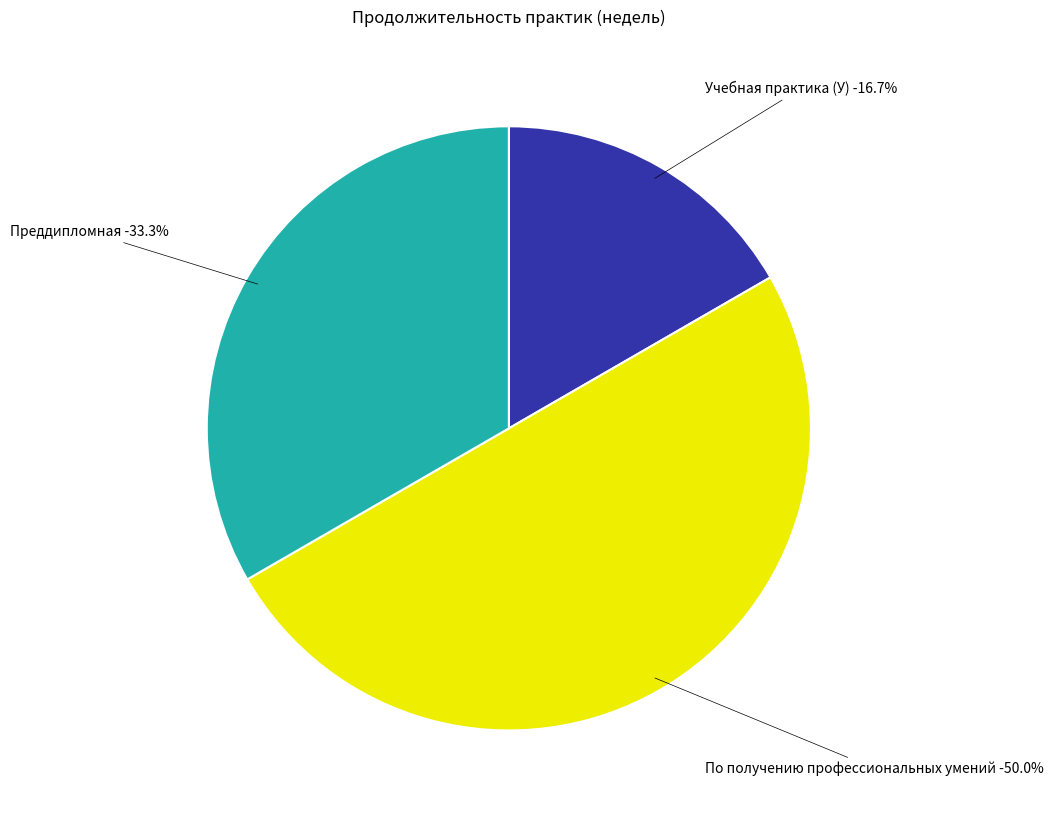

The Учебная практика (У) slice represents 17% of the pie. True or false?

True